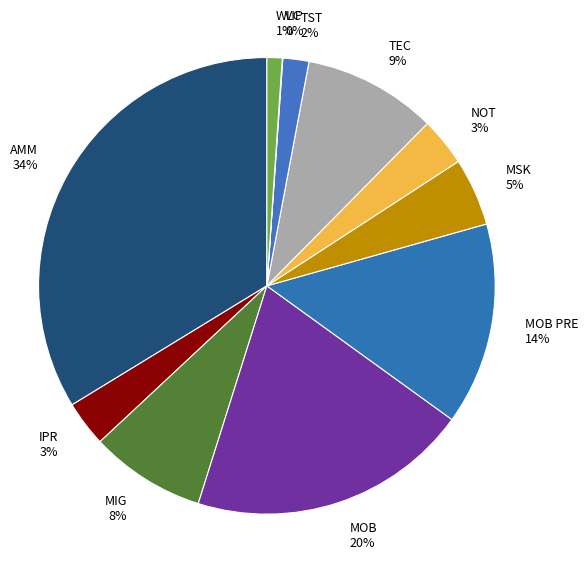

To the nearest percent, what is the combined percentage of TST and WLC?

3%